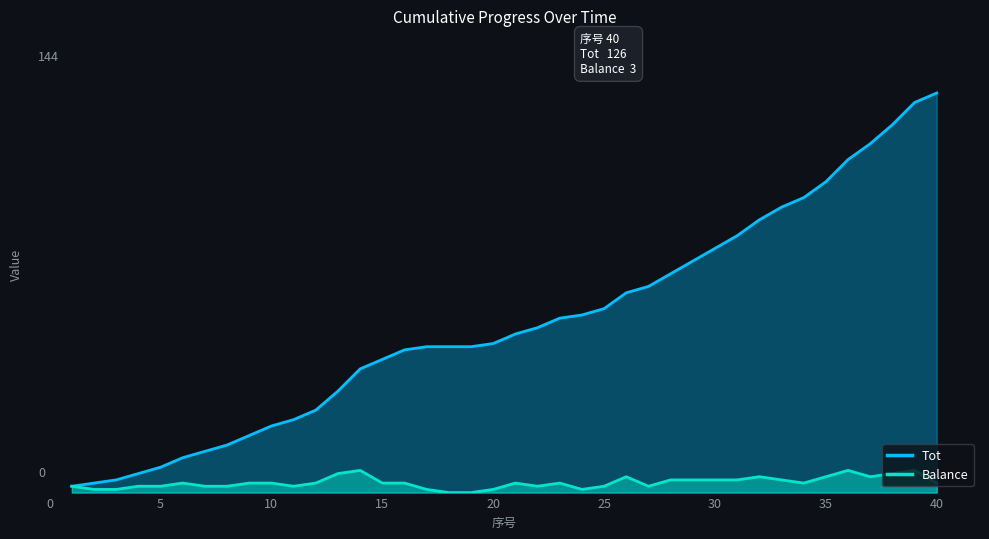

What are all the series names shown in the legend?

Tot, Balance